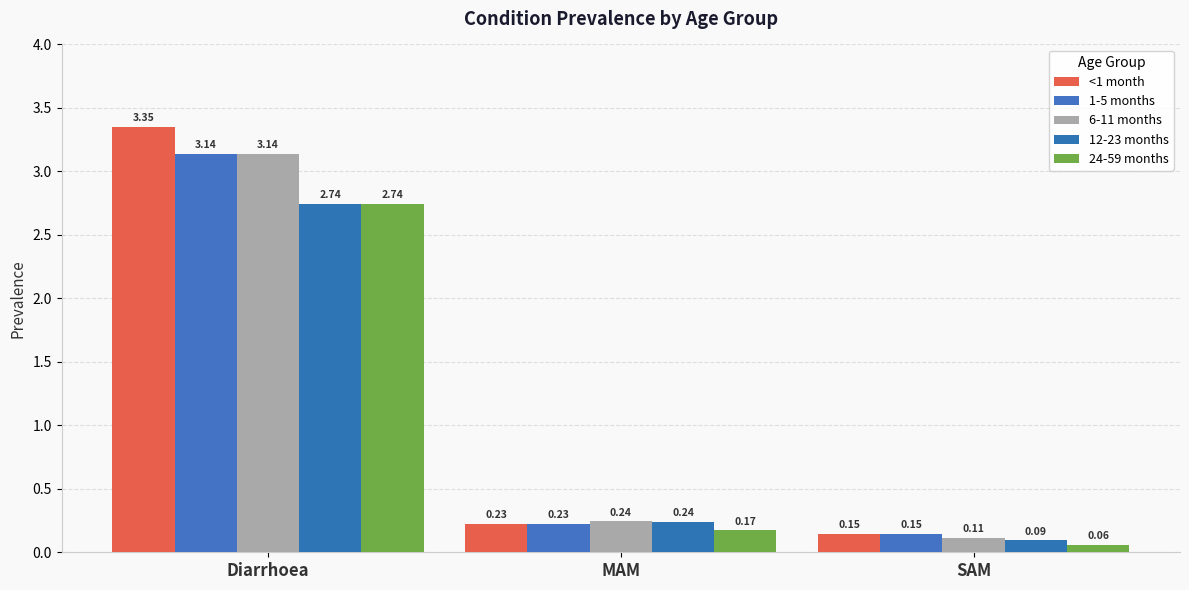

Rank the series by their maximum value, from highest to lowest.

<1 month, 1-5 months, 6-11 months, 12-23 months, 24-59 months